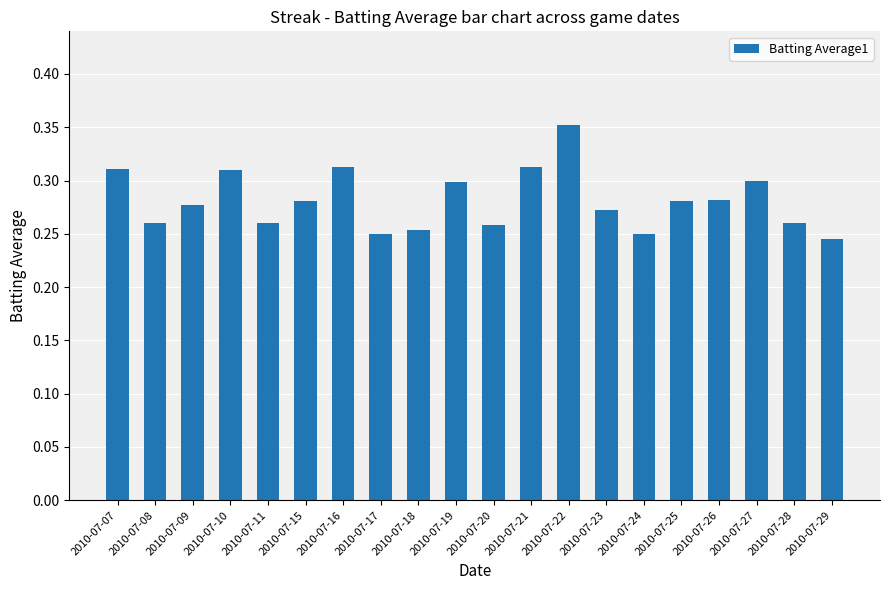

What is the sum of all values?

5.6